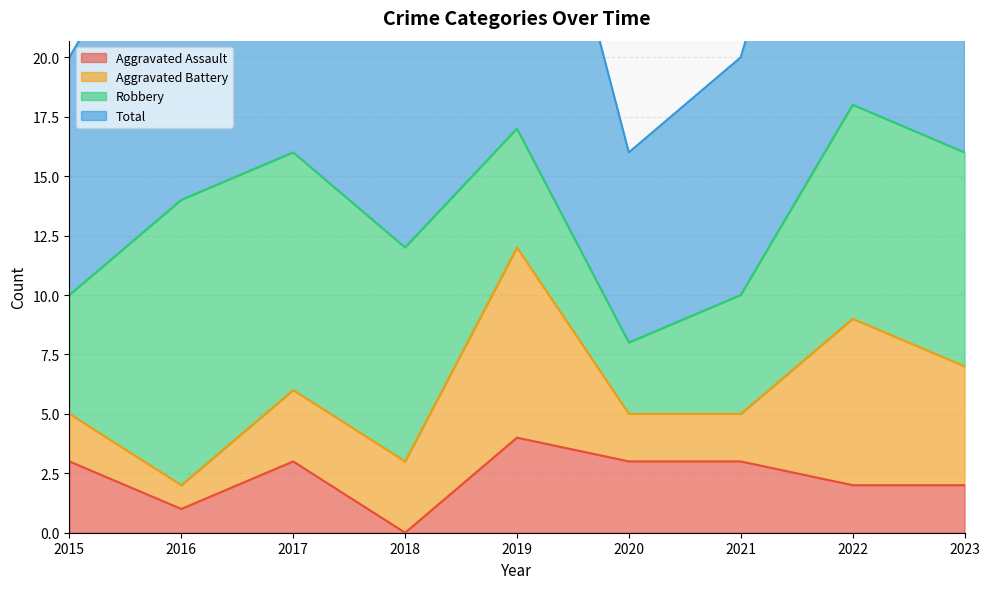

Is the value of Total at 2020 greater than the value of Aggravated Assault at 2021?

Yes